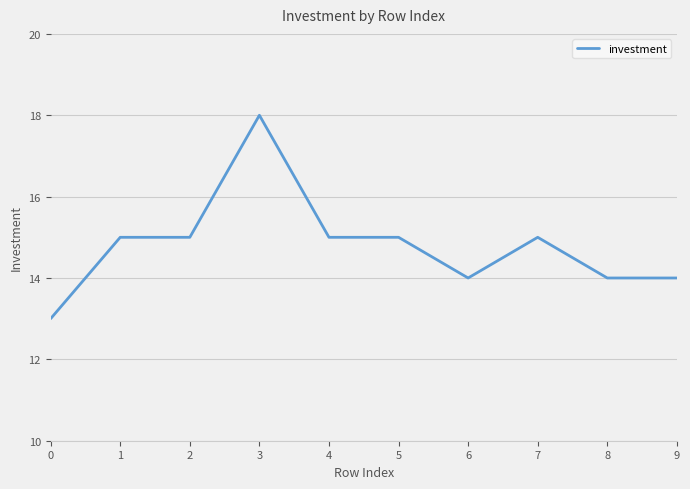

What is the average value?

15